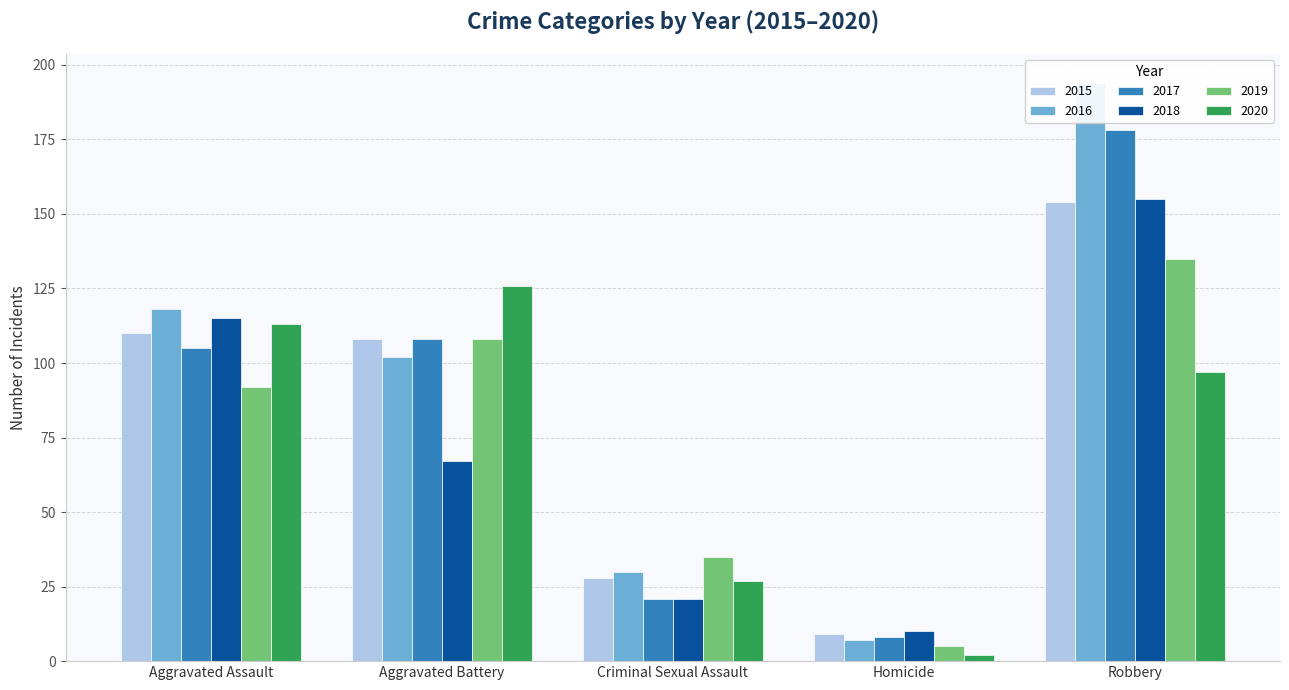

List the labels in order of 2015 value, largest first.

Robbery, Aggravated Assault, Aggravated Battery, Criminal Sexual Assault, Homicide